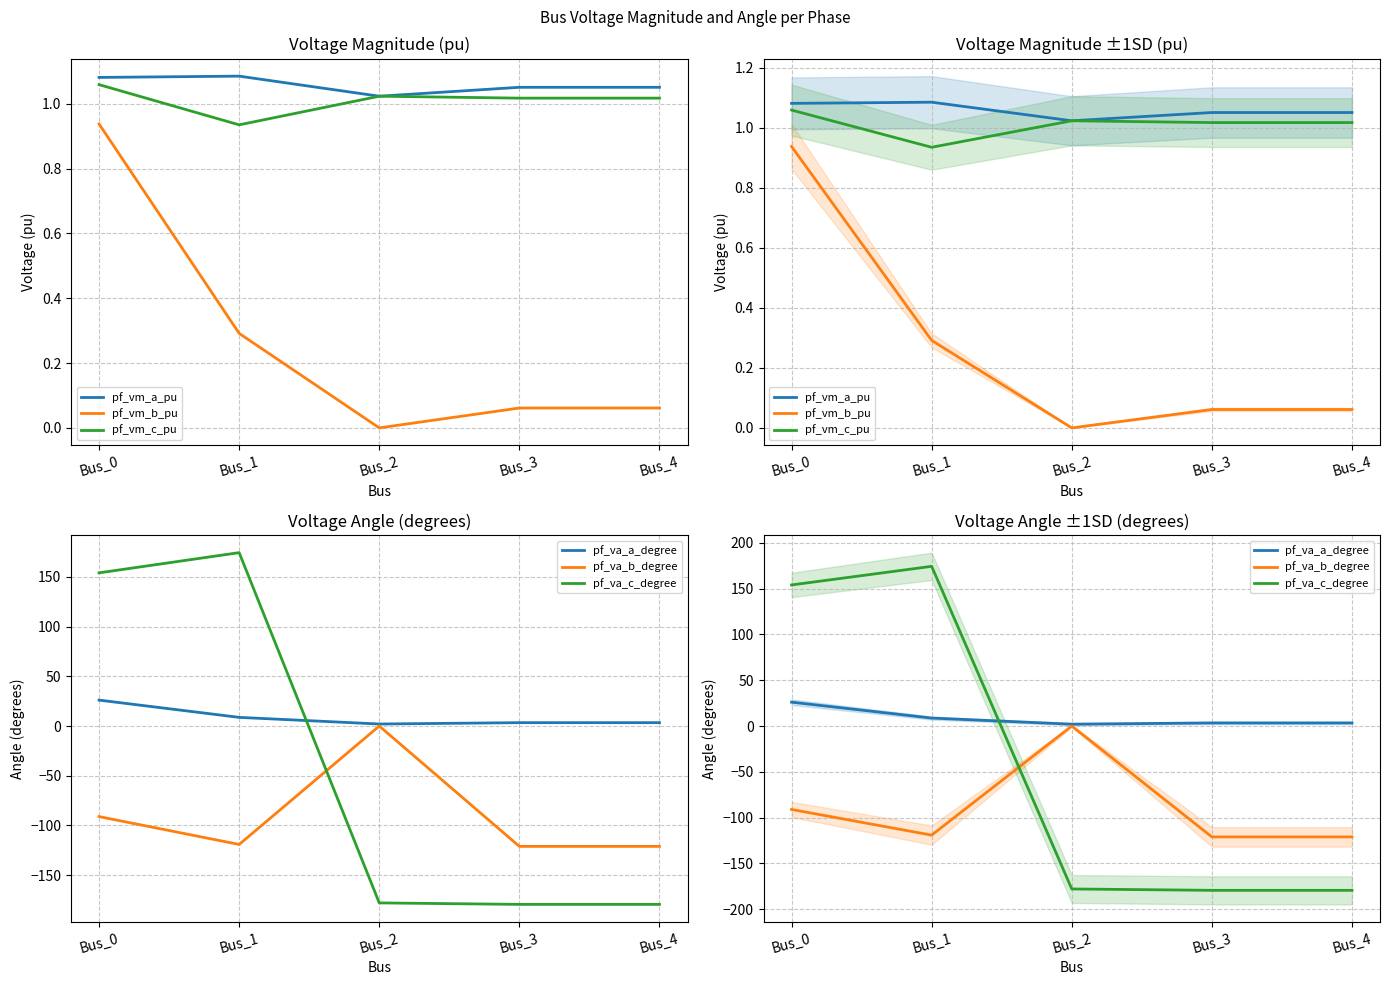

What is the spread (max minus min) of values at Bus_0?

245.3